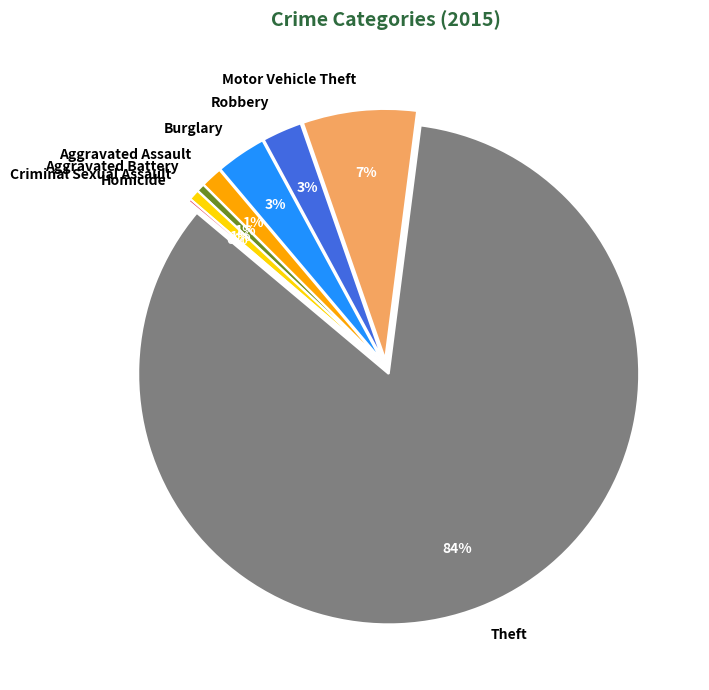

What is the total percentage of Burglary and Robbery?

5.8%